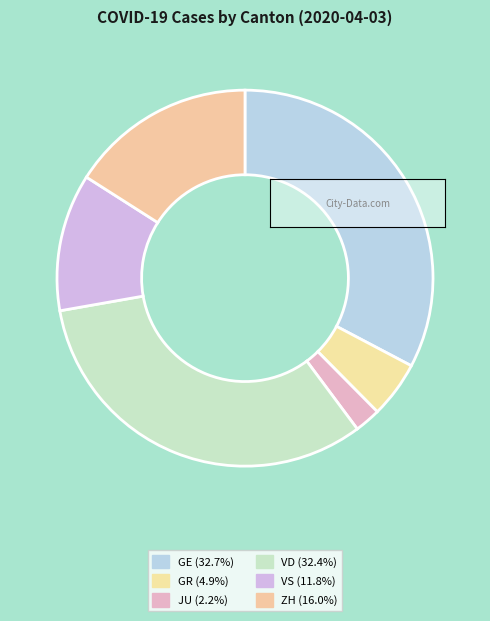

Does GE represent more than half of the total?

No